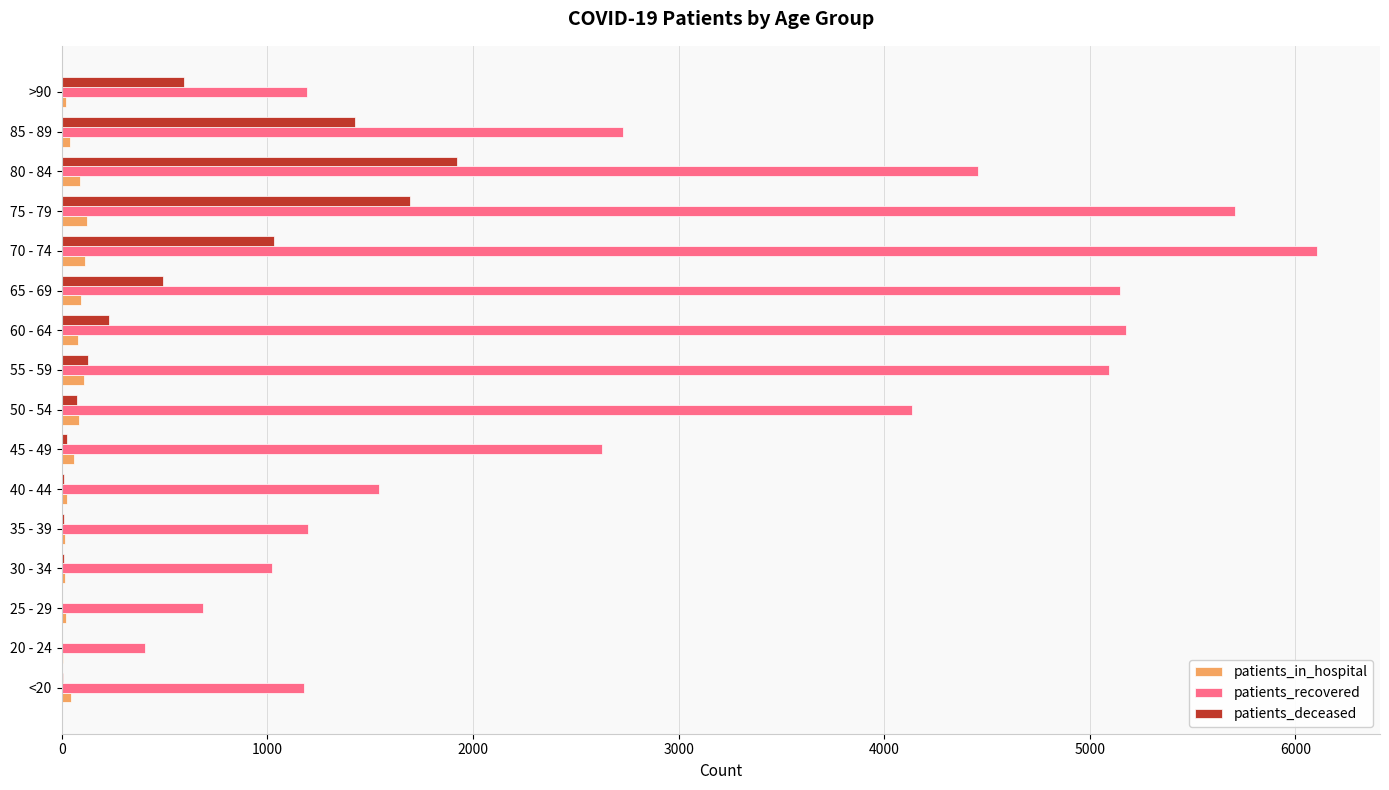

Which series has the largest total across all categories?

patients_recovered